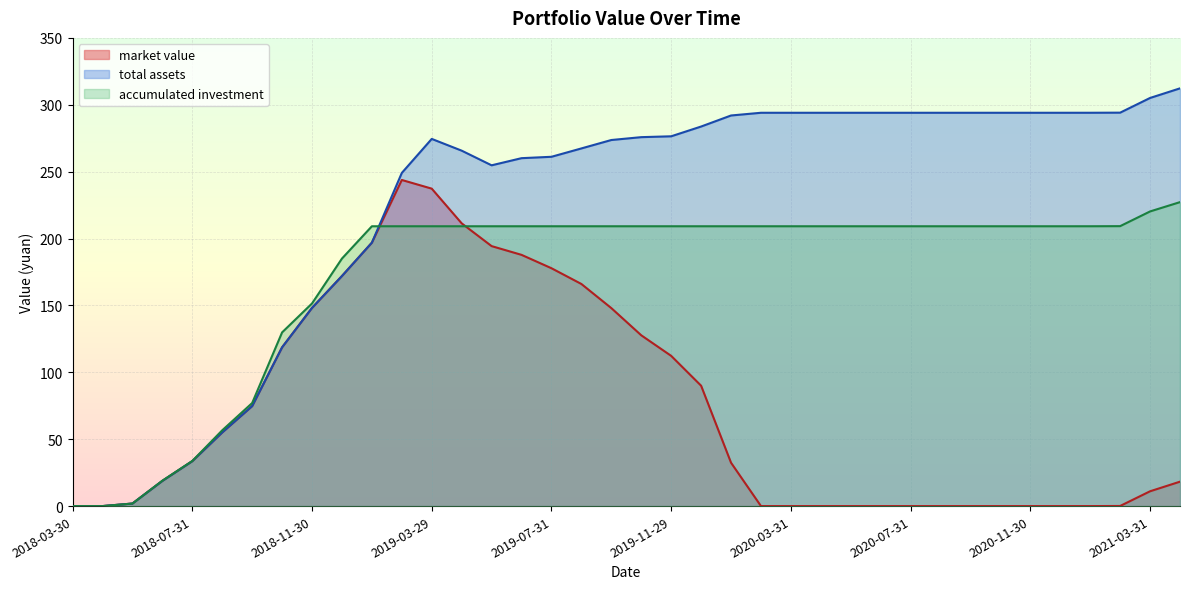

Does the chart display data point markers on the line(s)?

No